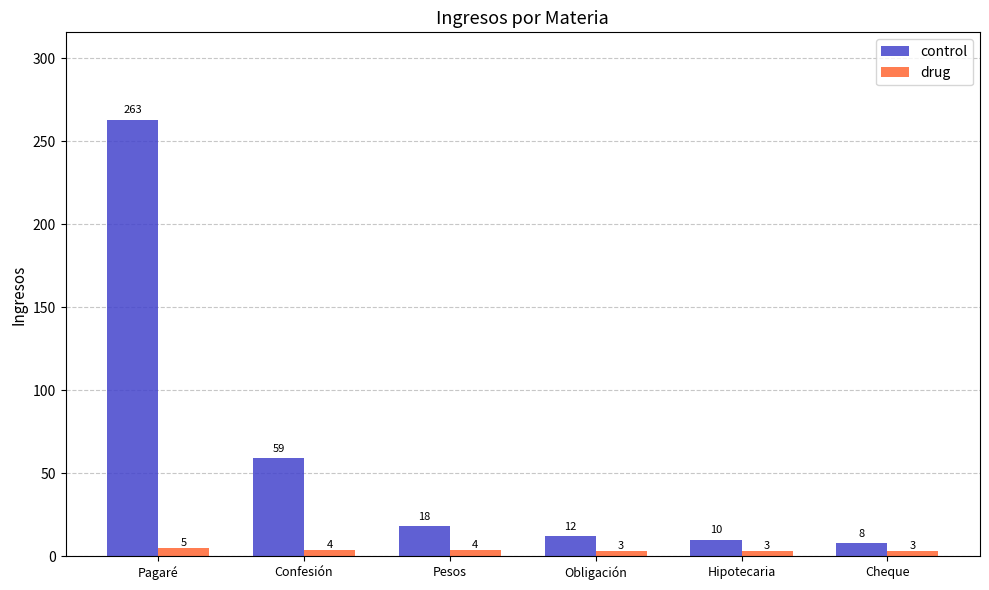

The value of drug at Confesión is 4. True or false?

True